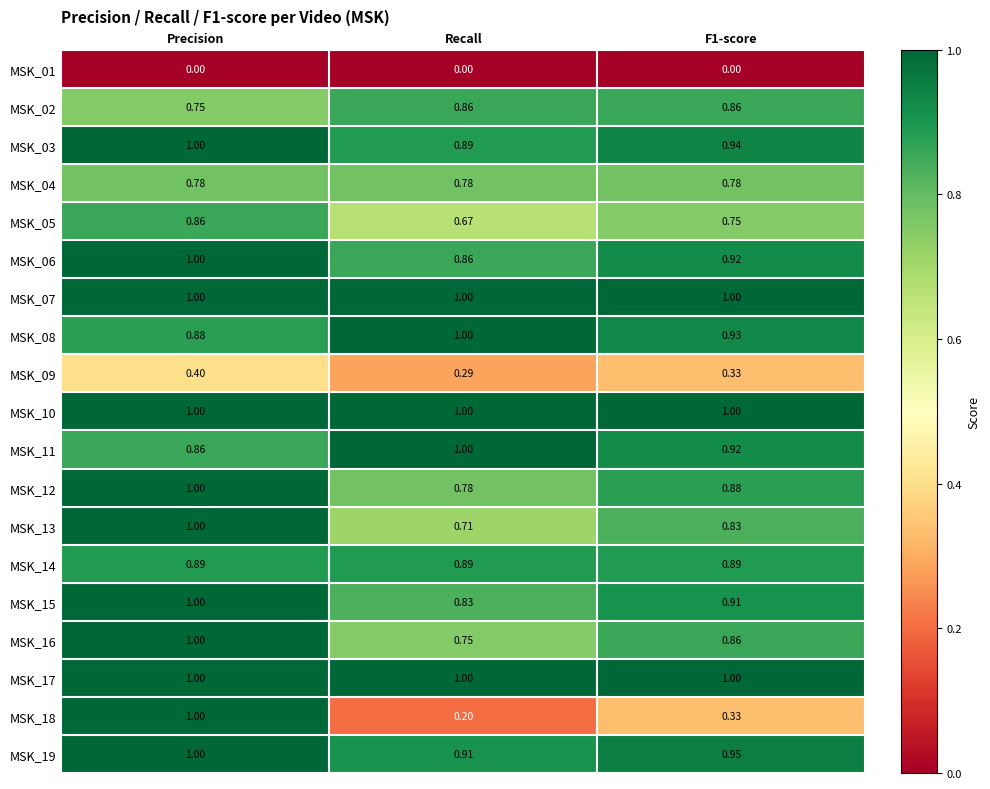

Is the value of MSK_17 at F1-score greater than the value of MSK_18 at F1-score?

Yes